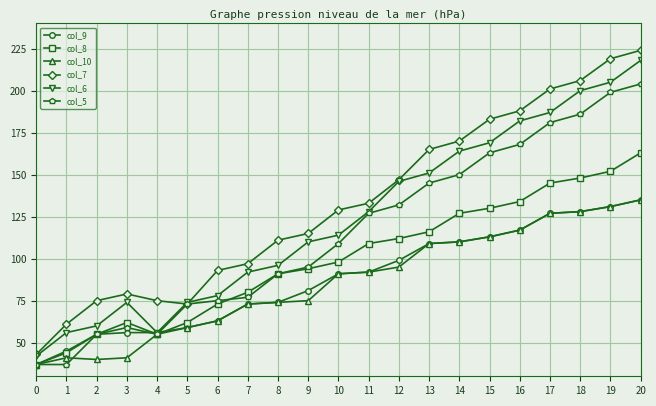

True or false: col_10 has a value of 80 at 17.

False